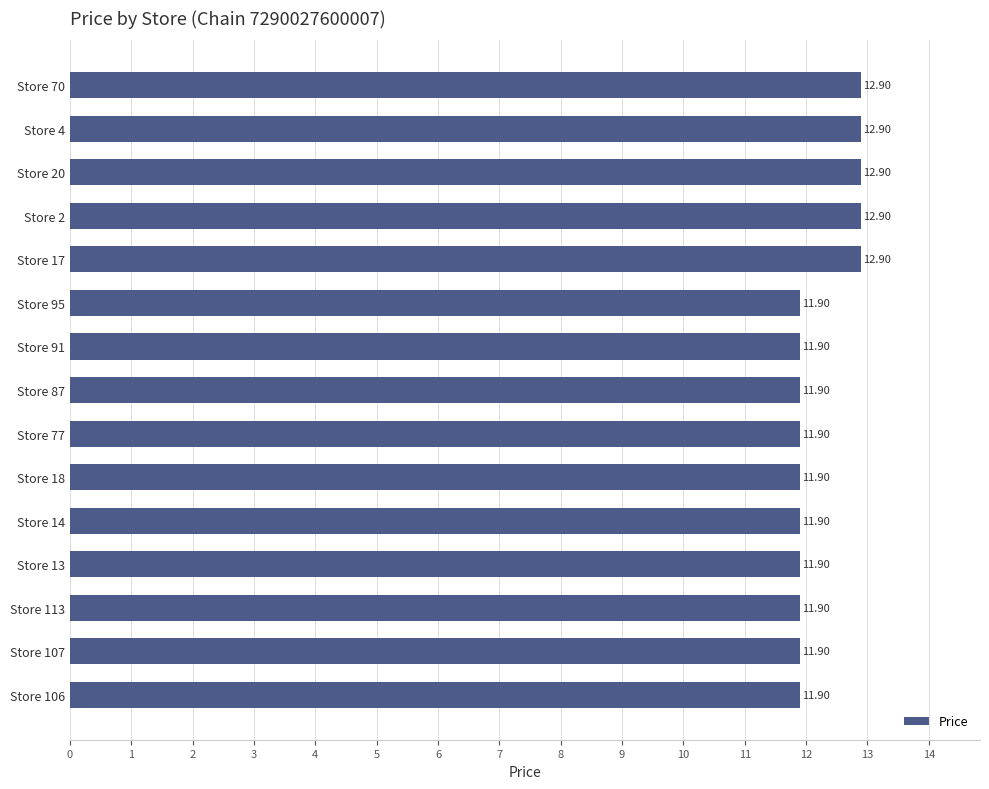

Between Store 70 and Store 13, which is larger?

Store 70